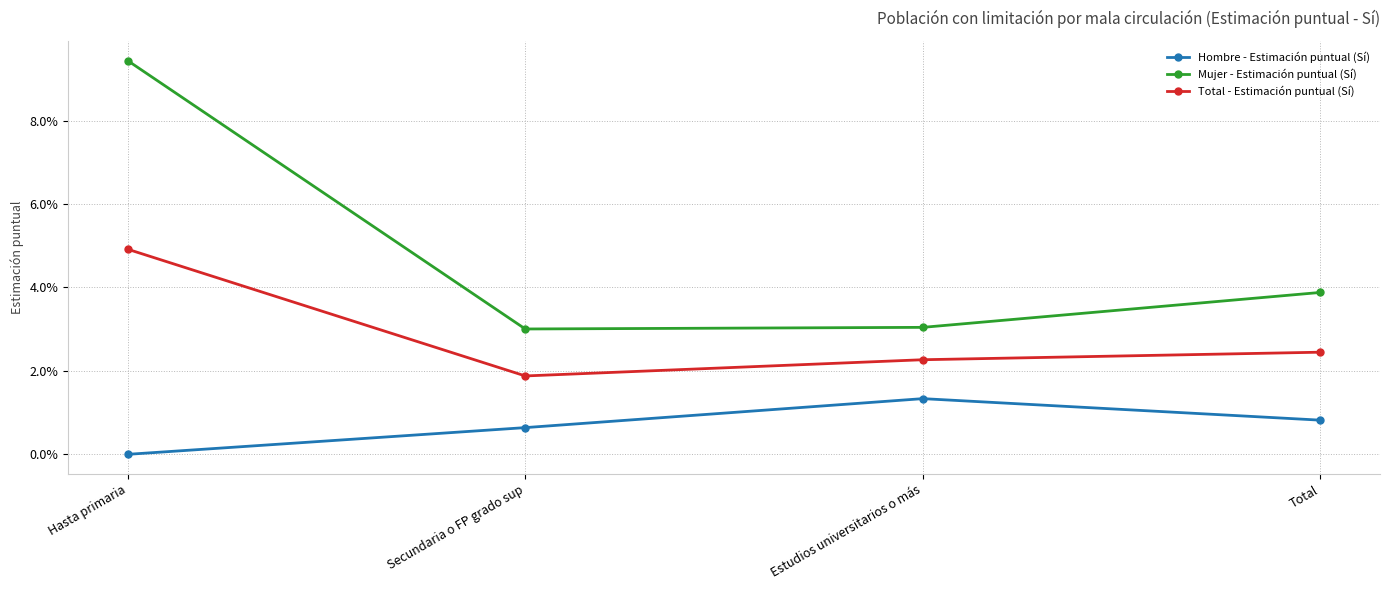

True or false: Hombre - Estimación puntual (Sí) and Mujer - Estimación puntual (Sí) intersect in this chart.

False